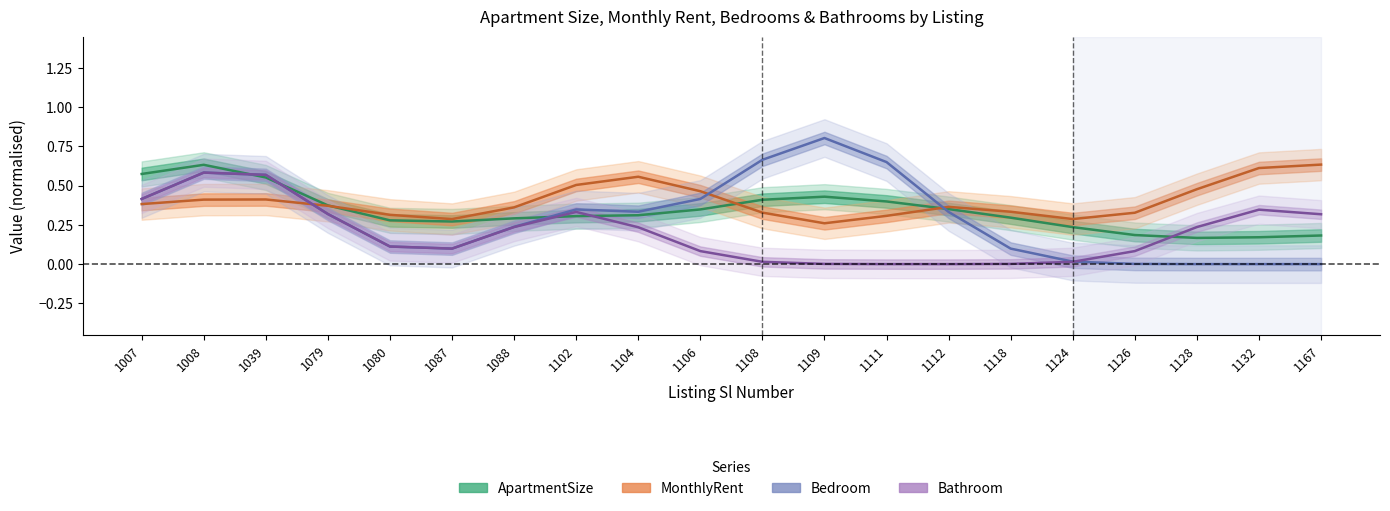

Reading left to right, extract all data points from this chart.

ApartmentSize: 0.6	0.6	0.6	0.4	0.3	0.3	0.3	0.3	0.3	0.3	0.4	0.4	0.4	0.4	0.3	0.2	0.2	0.2	0.2	0.2
MonthlyRent: 0.4	0.4	0.4	0.4	0.3	0.3	0.4	0.5	0.6	0.5	0.3	0.3	0.3	0.4	0.3	0.3	0.3	0.5	0.6	0.6
Bedroom: 0.4	0.6	0.6	0.3	0.1	0.1	0.2	0.3	0.3	0.4	0.7	0.8	0.7	0.3	0.1	0.0	0.0	0.0	0.0	0.0
Bathroom: 0.4	0.6	0.6	0.3	0.1	0.1	0.2	0.3	0.2	0.1	0.0	0.0	0.0	0.0	0.0	0.0	0.1	0.2	0.3	0.3